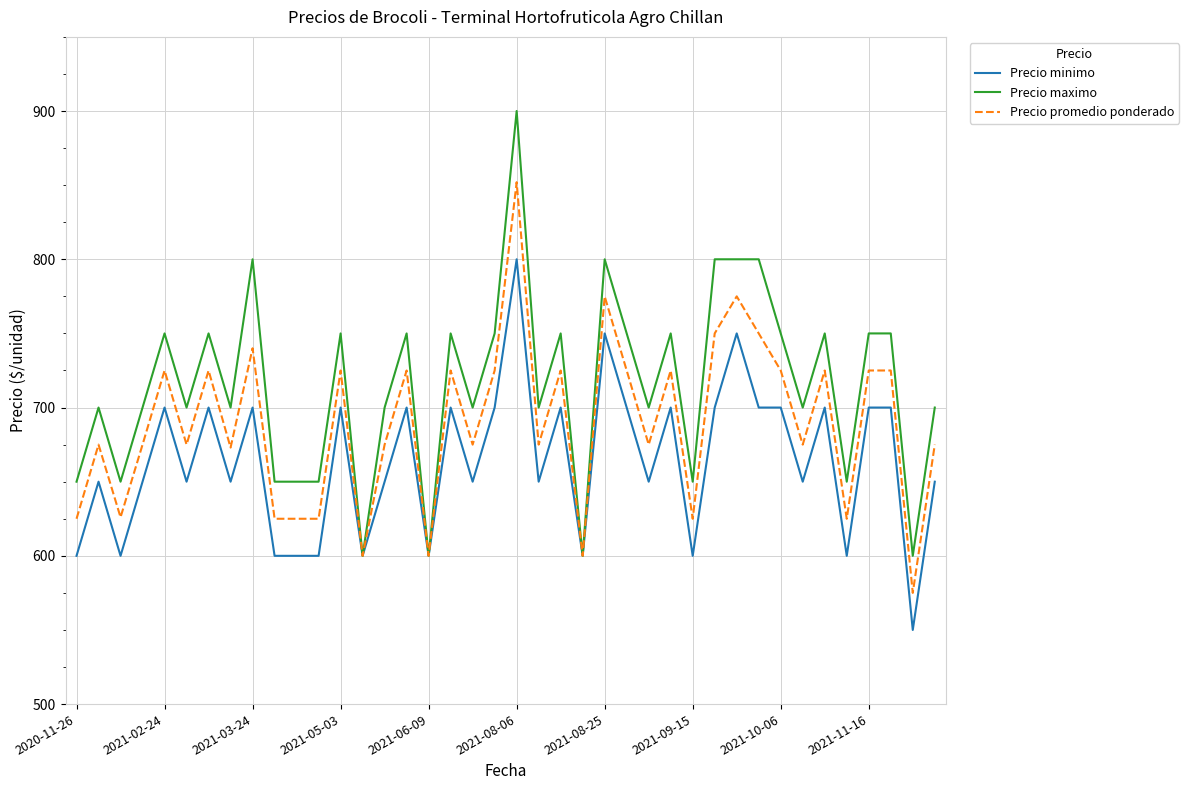

What are all the series names shown in the legend?

Precio minimo, Precio maximo, Precio promedio ponderado